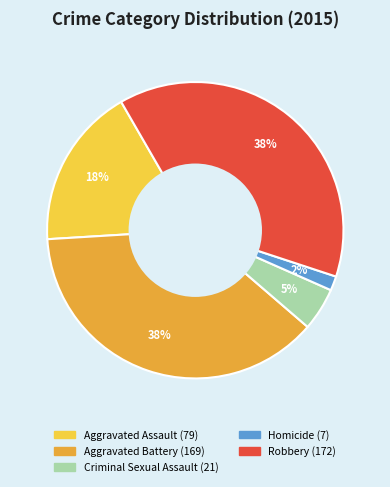

Between Criminal Sexual Assault and Aggravated Battery, which is larger?

Aggravated Battery